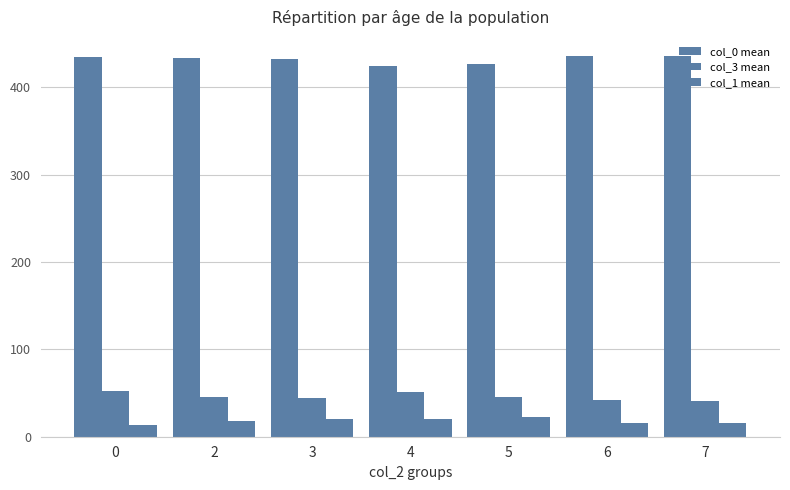

List the series in order of their peak value, highest first.

col_0 mean, col_3 mean, col_1 mean